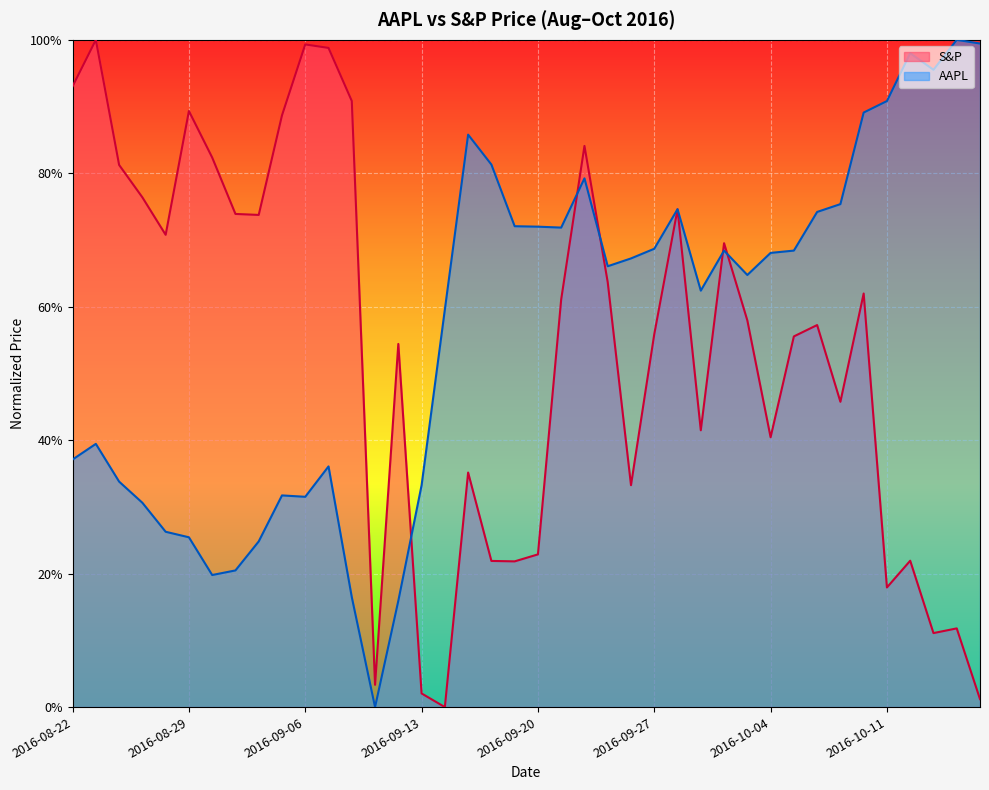

What is the value of the S&P point at the 29th from the left?

0.7